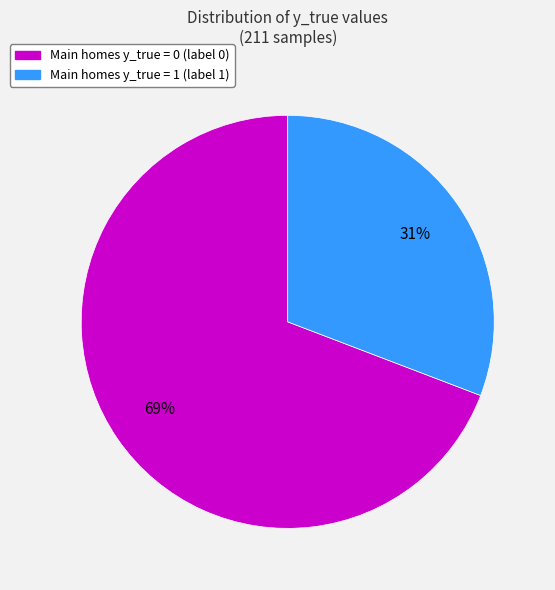

Does any single category account for the majority?

Yes